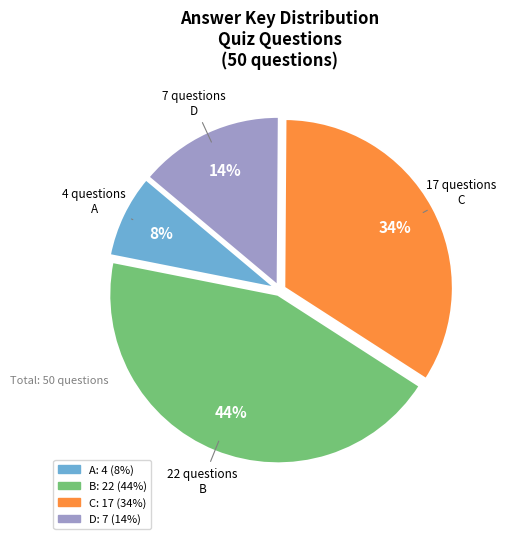

Does B account for over 50% of the chart?

No